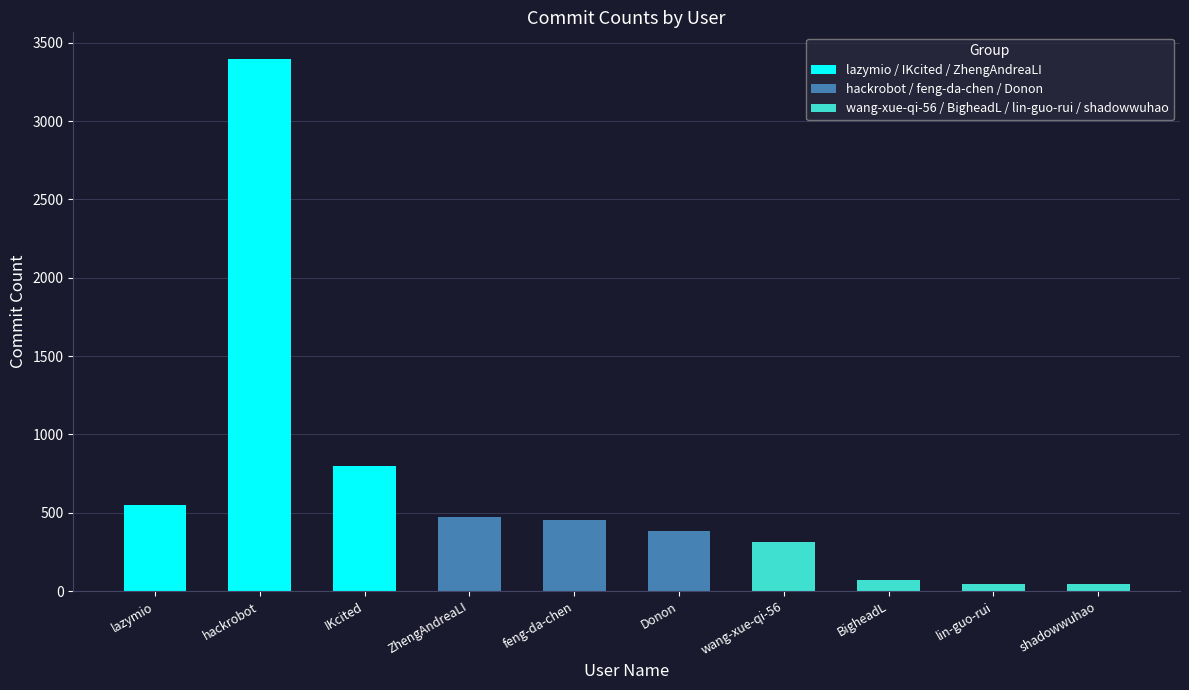

How many data points are less than 457?

5